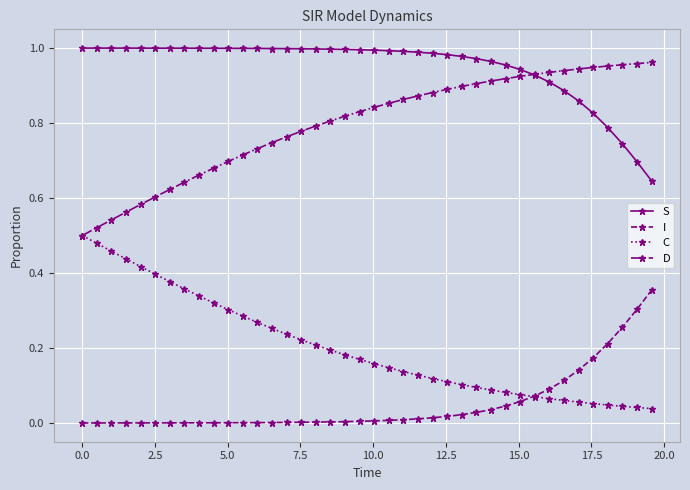

True or false: I and D cross at least once.

False